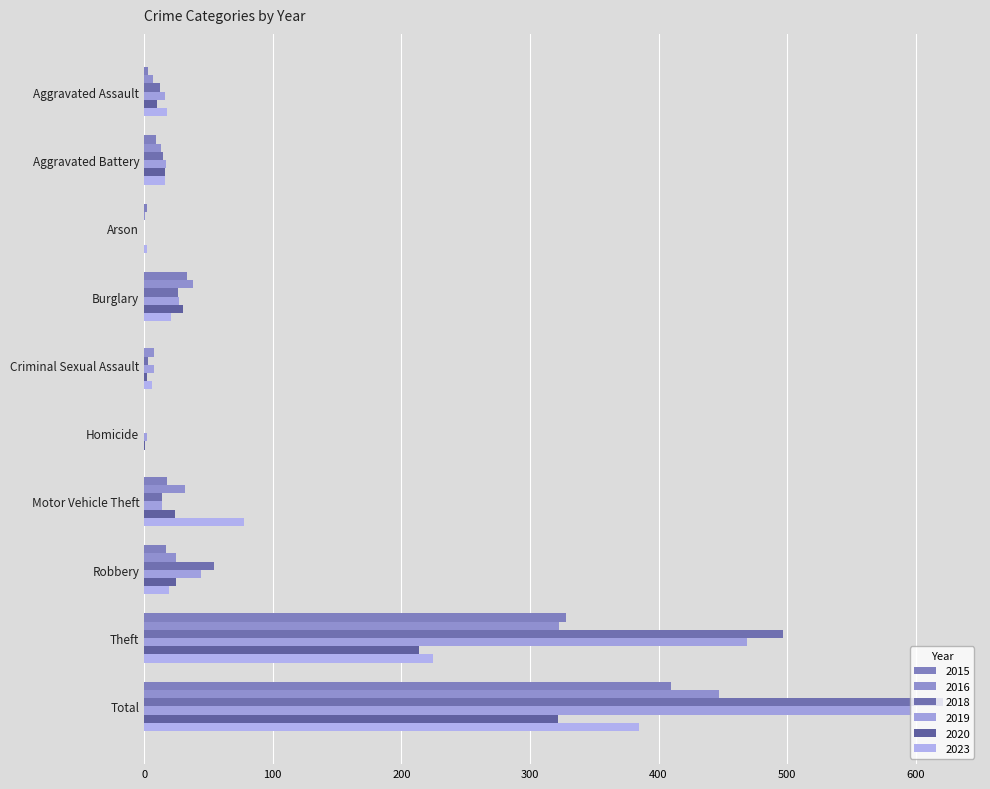

What is the difference between the highest and lowest values at Total?

299